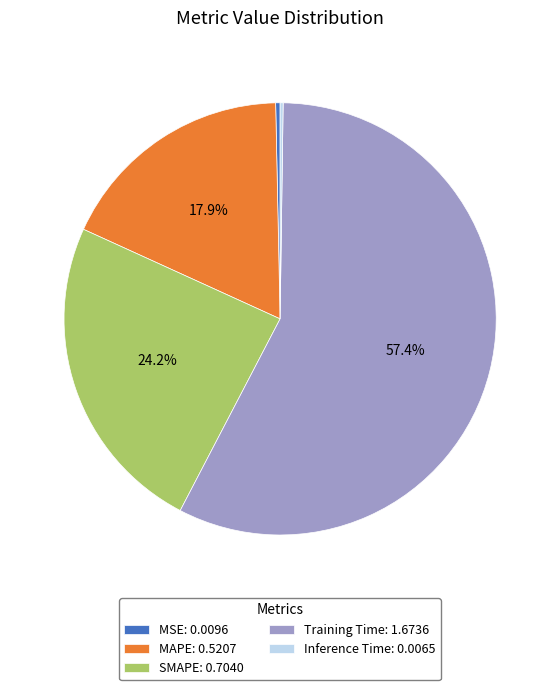

What percentage is the SMAPE slice, to the nearest percent?

24%